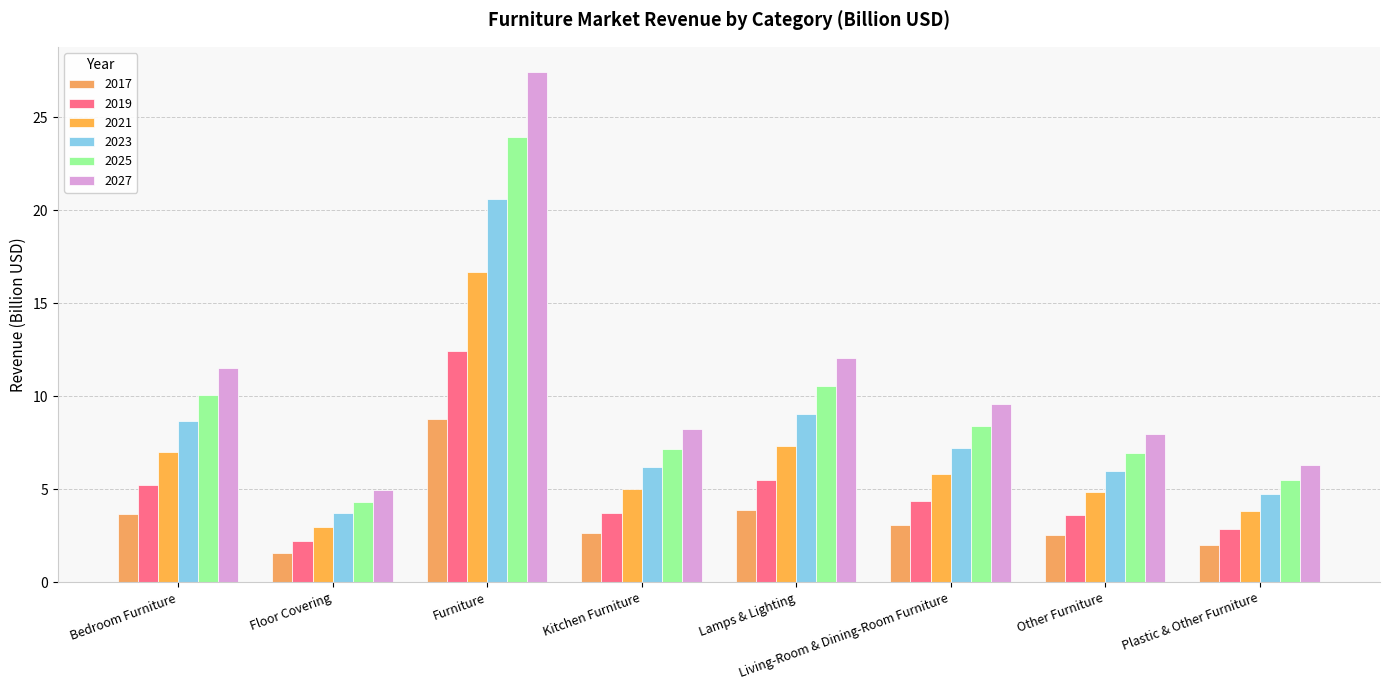

True or false: 2025 has a value of 5.3 at Lamps & Lighting.

False